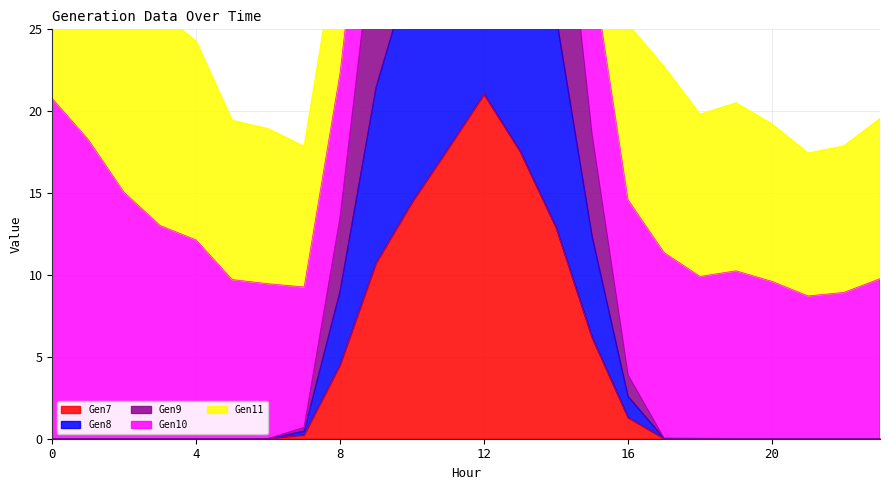

Rank the categories by Gen9 value from highest to lowest.

12, 11, 13, 10, 14, 9, 15, 8, 16, 7, 17, 18, 1, 0, 2, 3, 4, 5, 6, 19, 20, 21, 22, 23